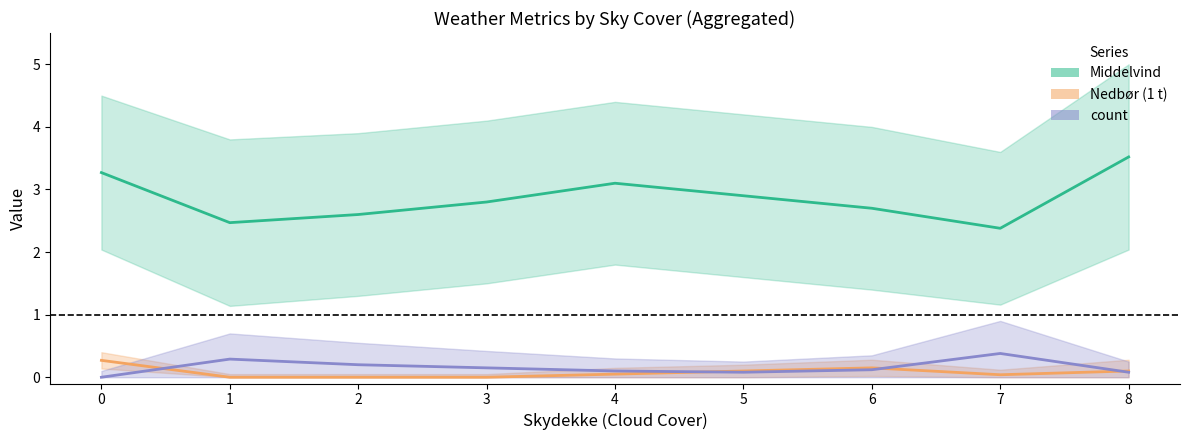

True or false: Middelvind and Nedbør (1 t) cross at least once.

False